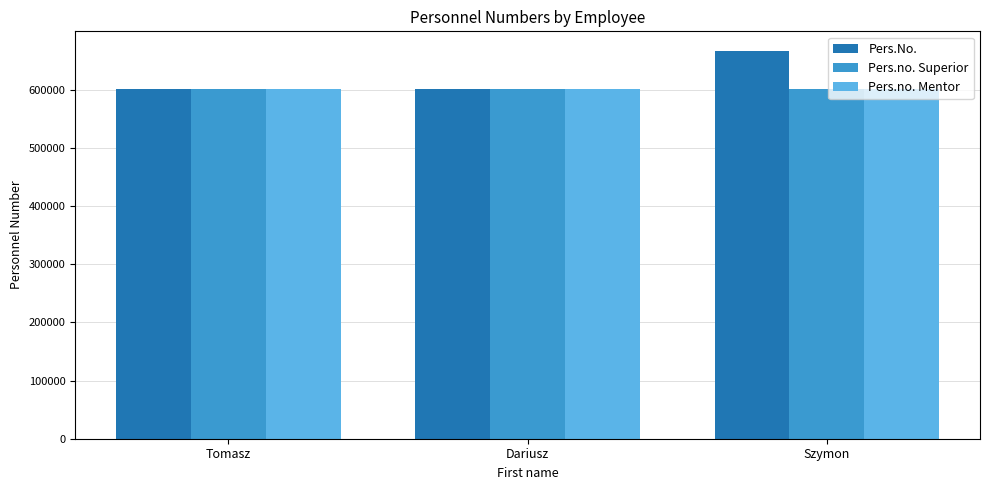

What is the difference between the highest and lowest values at Tomasz?

1171